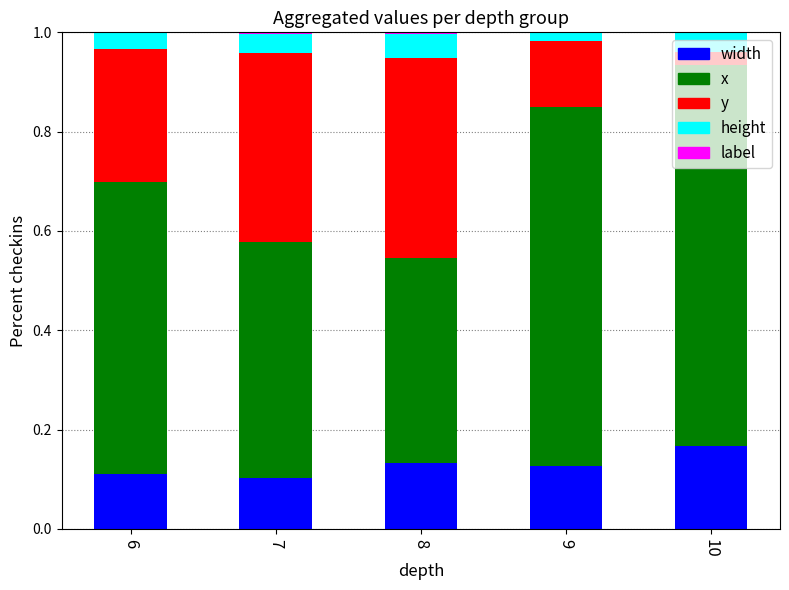

The width series shows 0.1 at 9. True or false?

True